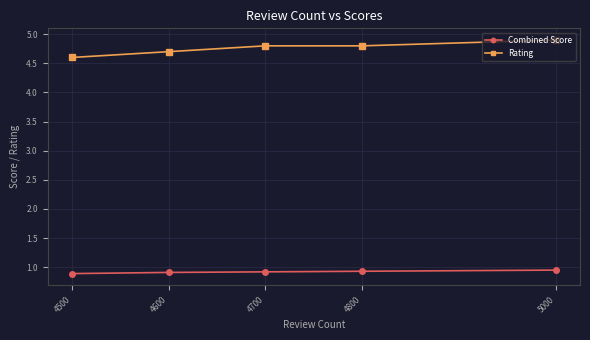

What is the sum of all Rating values?

23.8